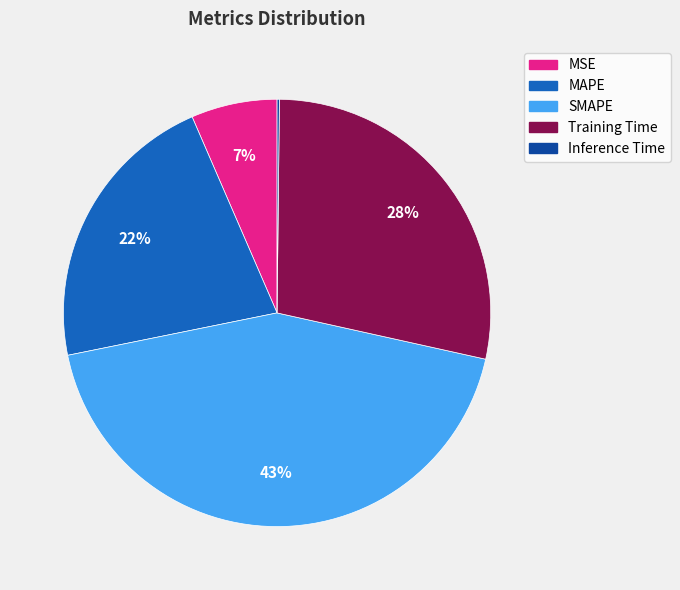

To the nearest percent, what is the difference between the largest and smallest slice percentages?

43%